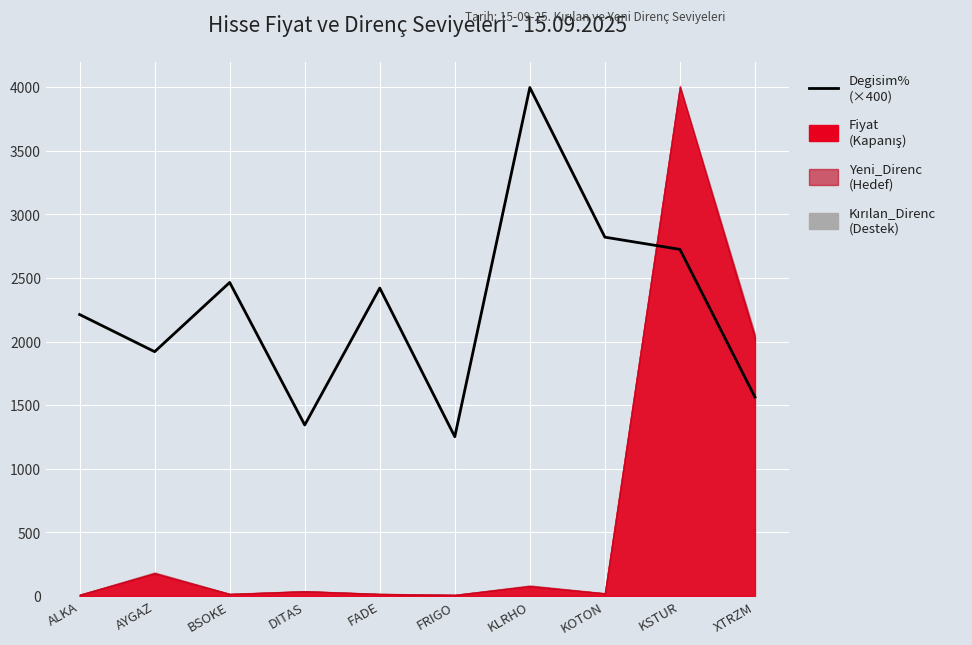

What is the label of the 5th point from the left?

FADE